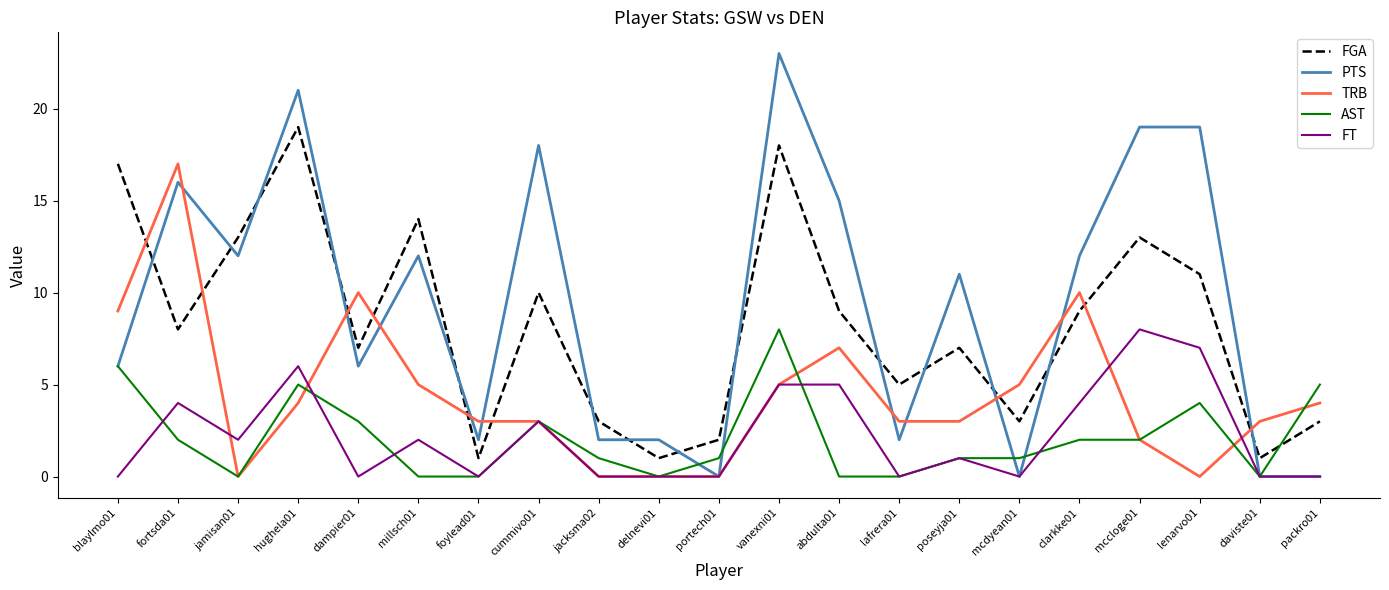

True or false: TRB has more than 0 points higher than both neighbors.

True